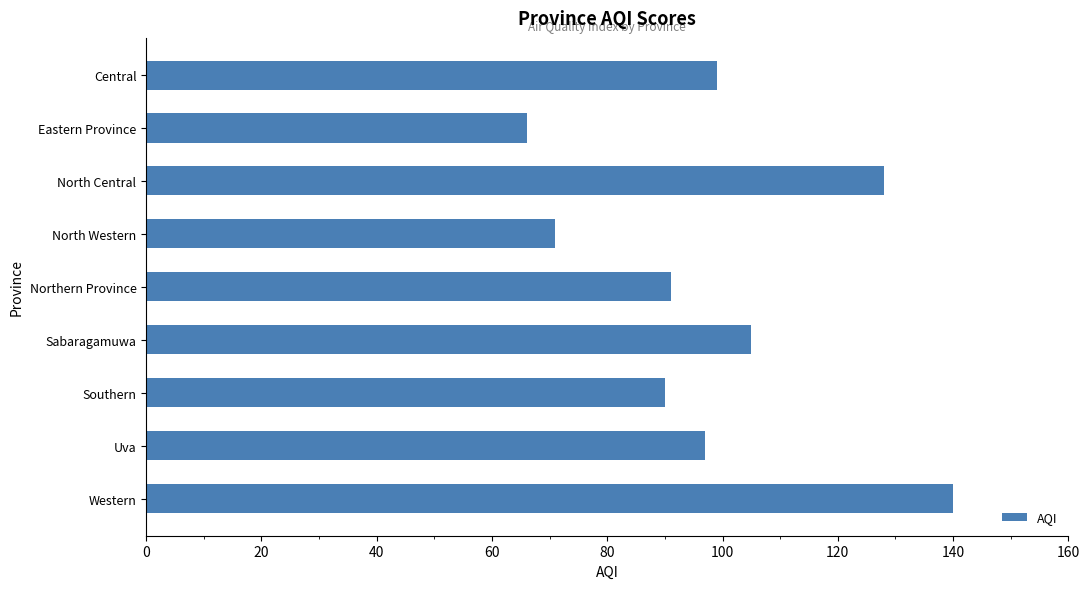

Between Southern and Uva, which is larger?

Uva